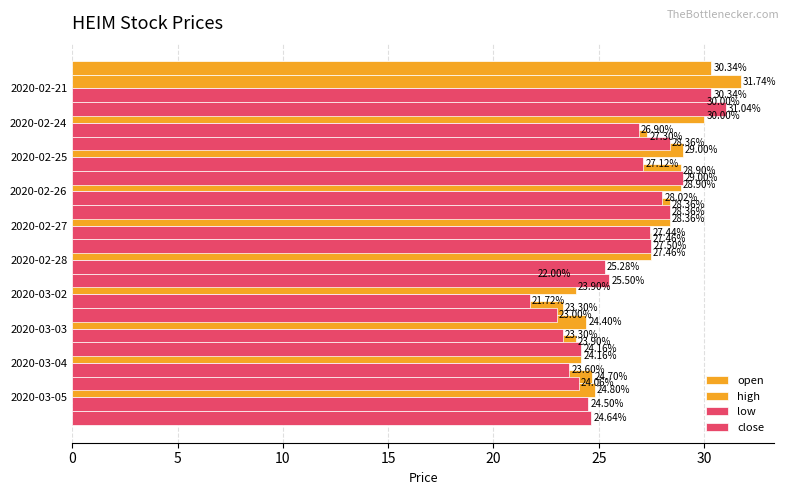

What is the smallest value displayed?

21.7